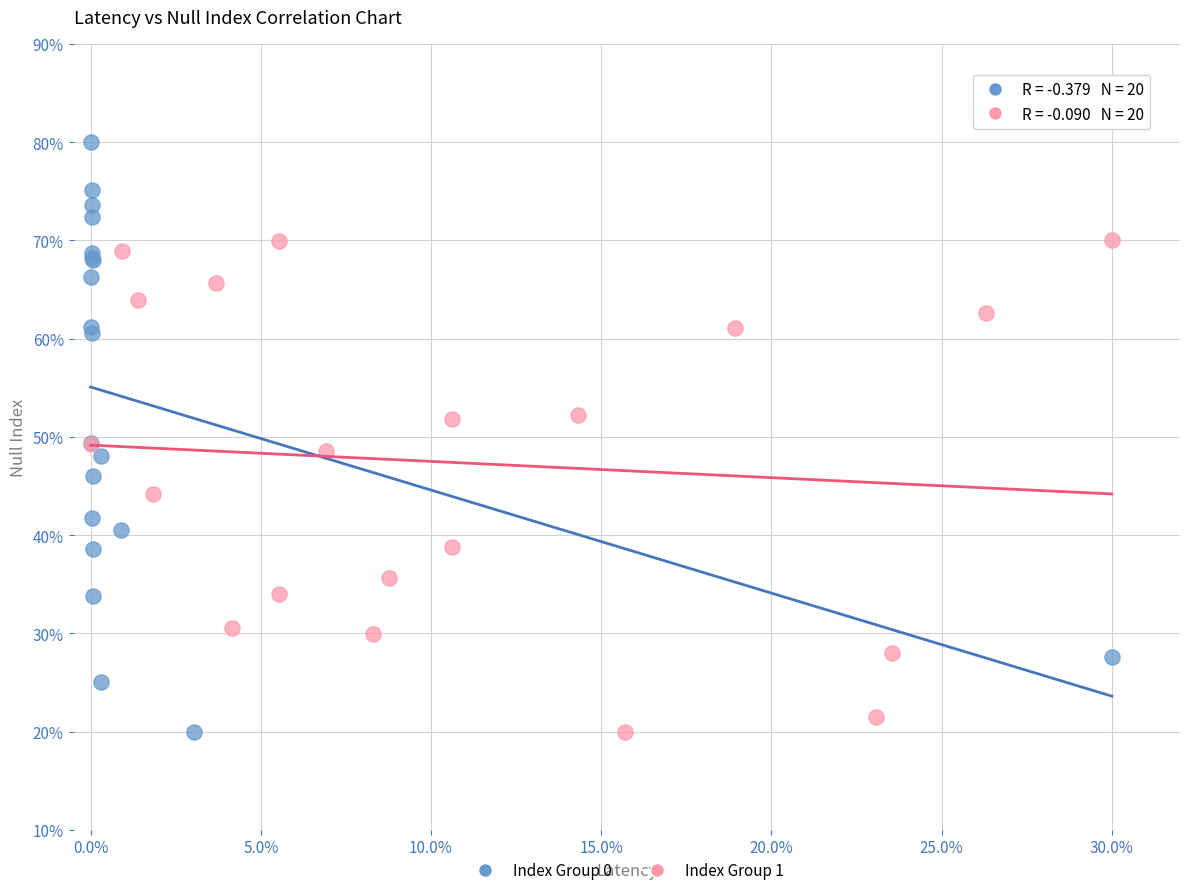

What are all the series names shown in the legend?

Index Group 0, Index Group 1